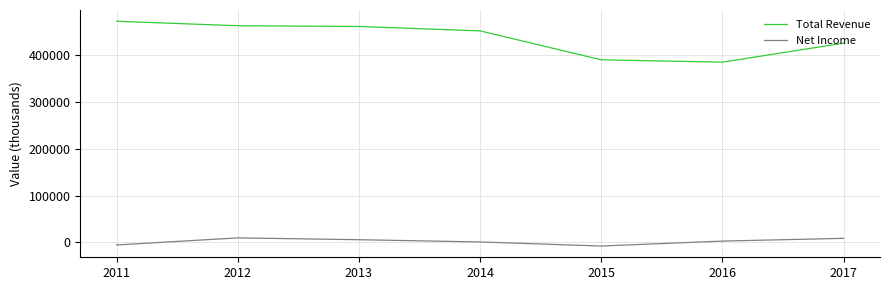

What is the maximum value shown in the chart?

471900